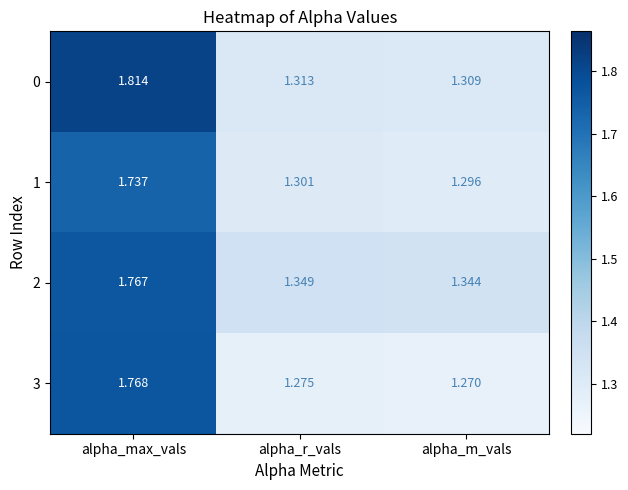

Rank the categories by 0 value from lowest to highest.

alpha_m_vals, alpha_r_vals, alpha_max_vals